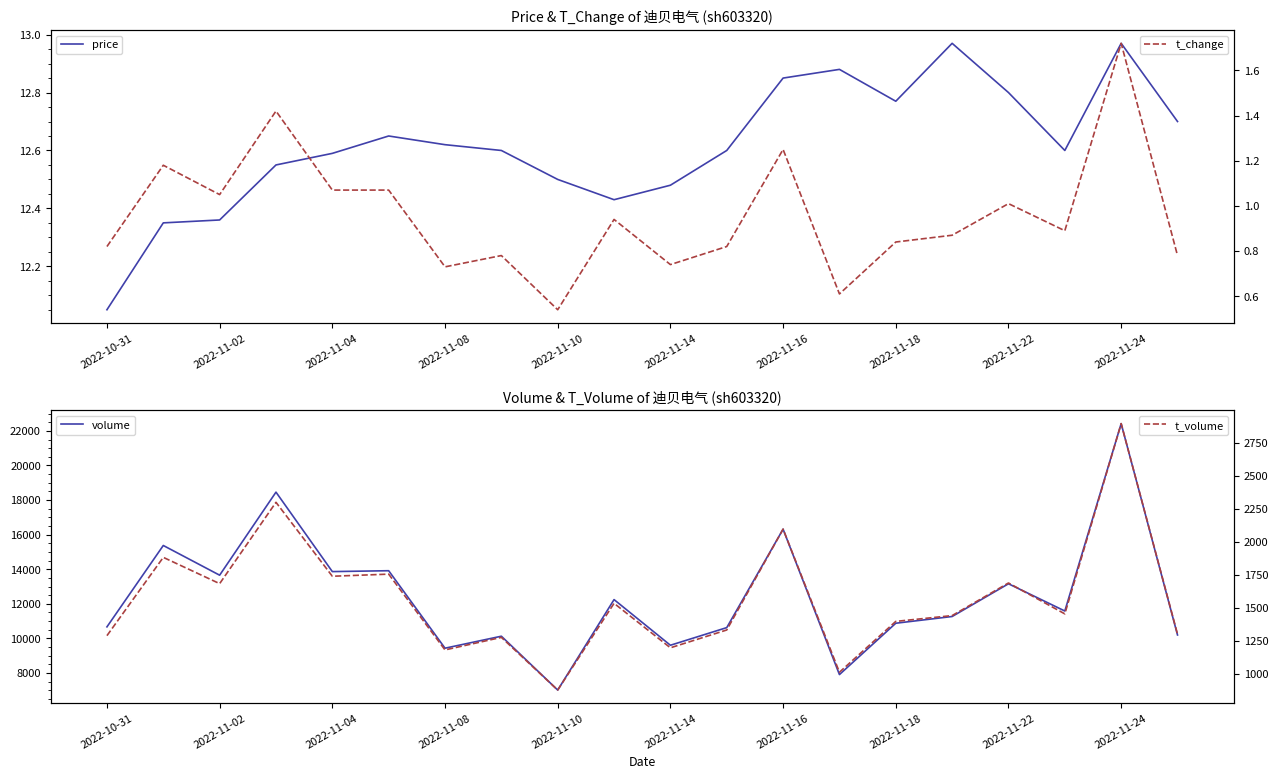

What is the sum of the t_volume values at 13 and 2022-11-18?

2292.0